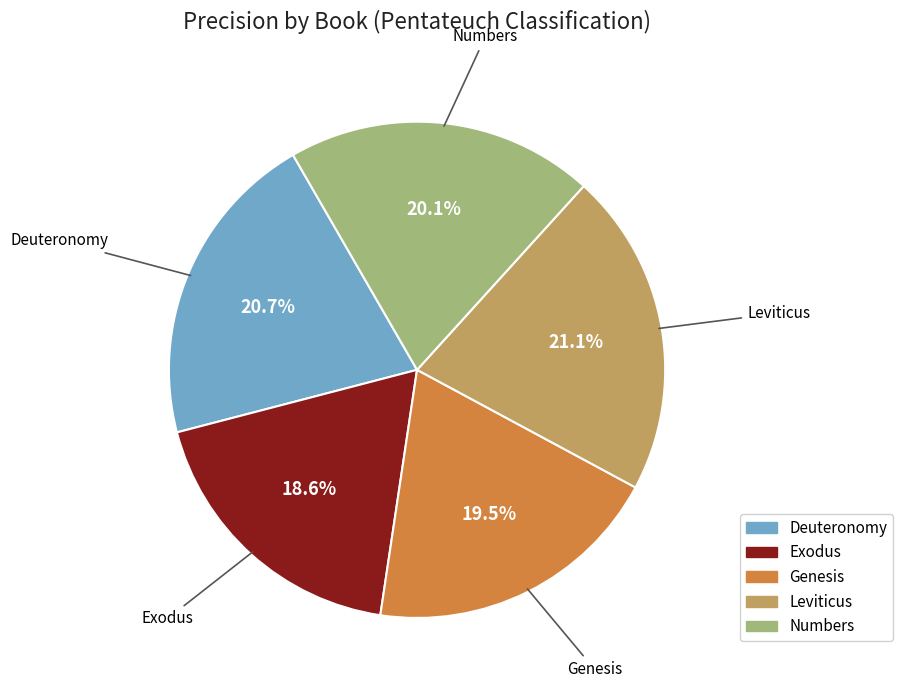

To the nearest percent, what is the average slice percentage?

20%